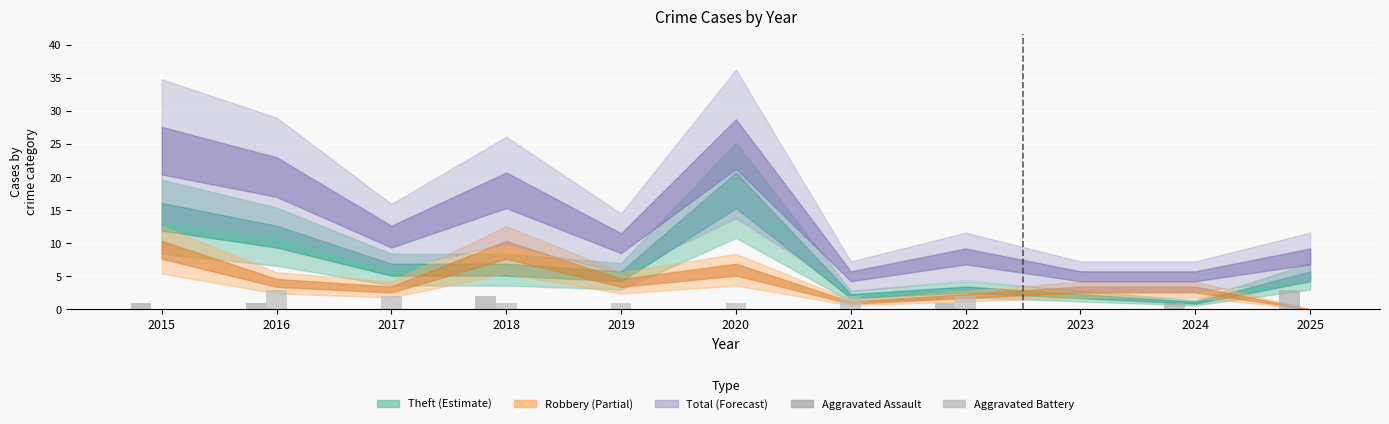

Are the bars grouped side by side (vs. stacked)?

Yes